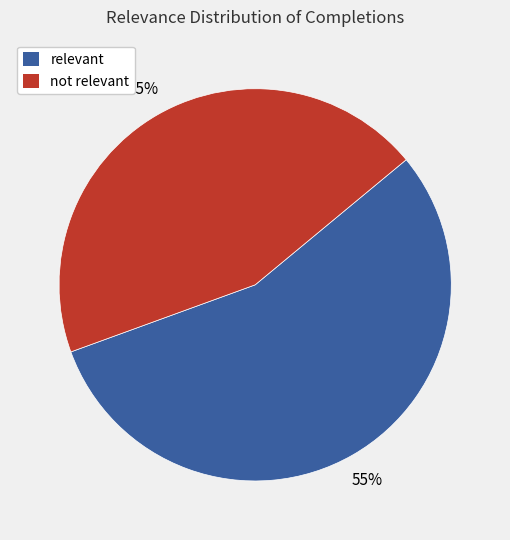

How many slices are in this pie chart?

2